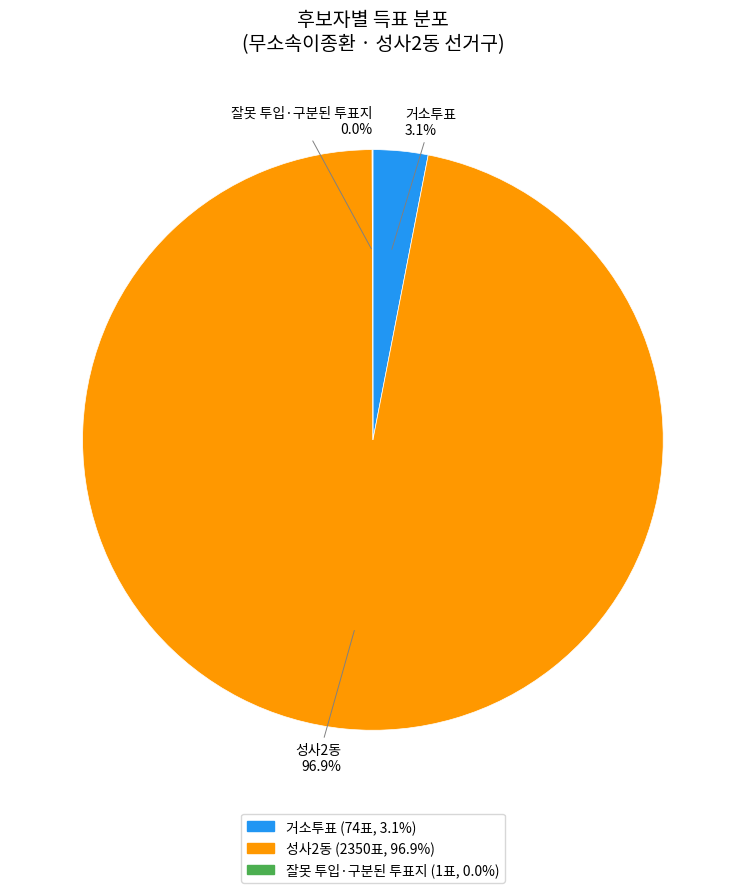

Which category has the biggest portion of the pie?

성사2동